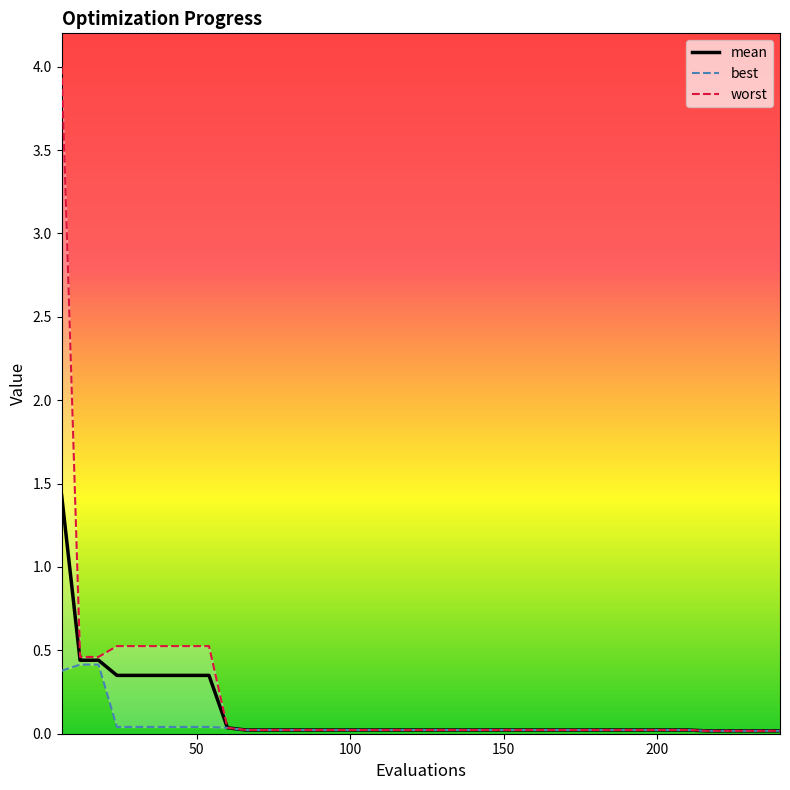

Rank the series at 10 from lowest to highest value.

best, mean, worst